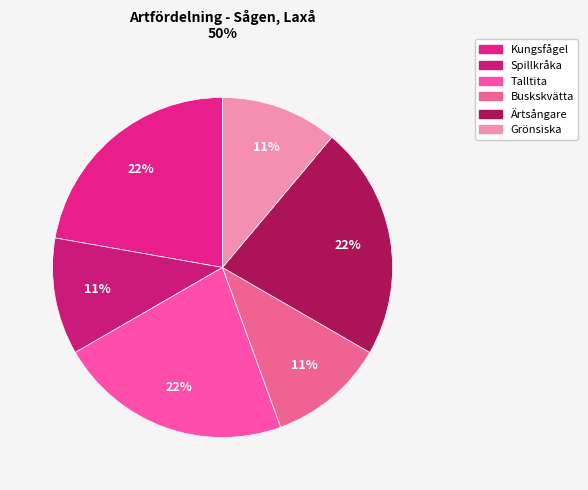

To the nearest percent, what is the difference between the largest and smallest slice percentages?

11%